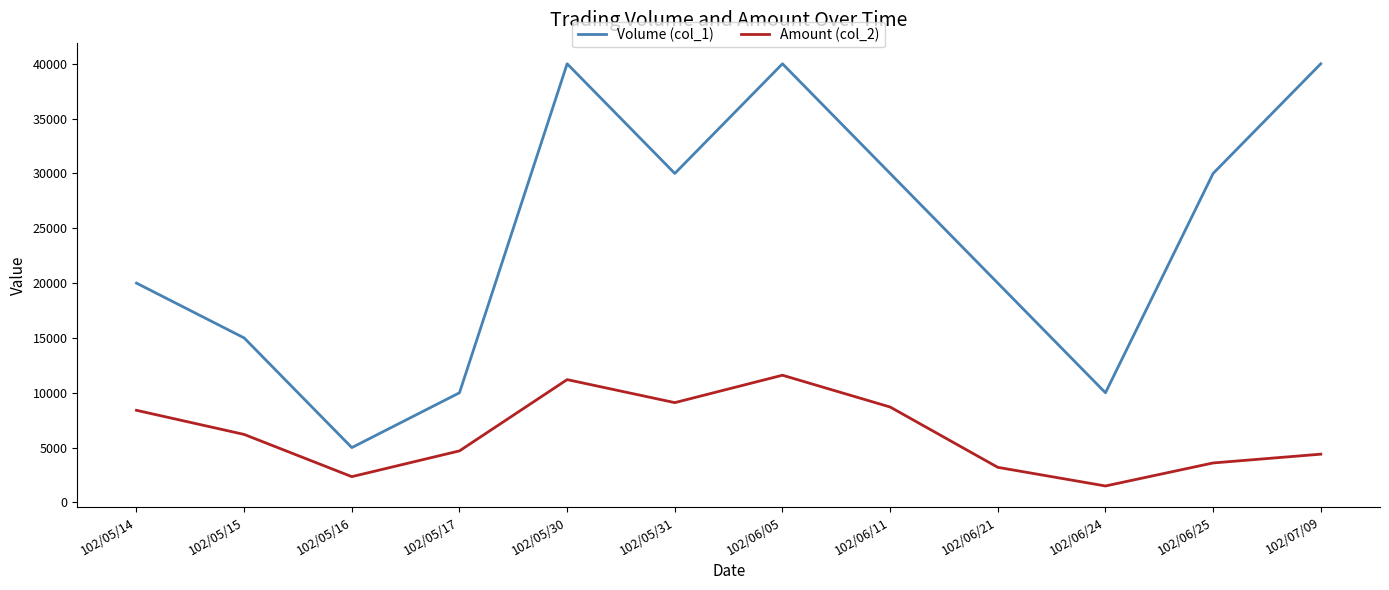

List the series in order of their overall mean, highest first.

Volume (col_1), Amount (col_2)